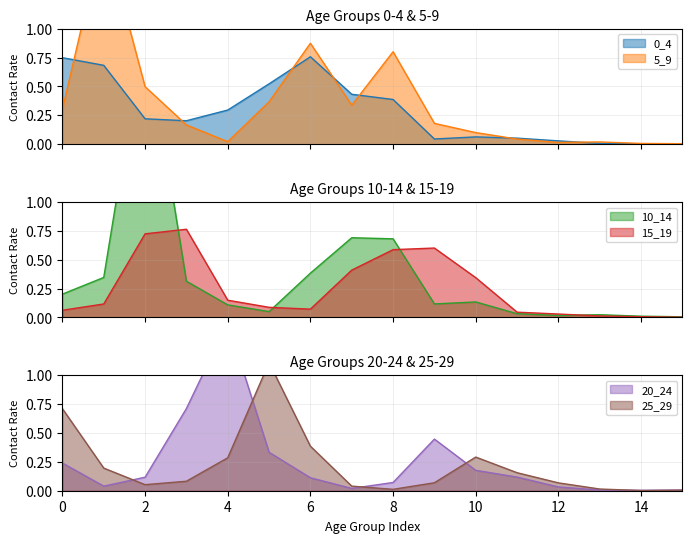

Reading right to left, what are all the values shown in this chart?

0_4: 15=0.0	14=0.0	13=0.0	12=0.0	11=0.1	10=0.1	9=0.0	8=0.4	7=0.4	6=0.8	5=0.5	4=0.3	3=0.2	2=0.2	1=0.7	0=0.7
5_9: 15=0.0	14=0.0	13=0.0	12=0.0	11=0.0	10=0.1	9=0.2	8=0.8	7=0.3	6=0.9	5=0.4	4=0.0	3=0.2	2=0.5	1=1.8	0=0.3
10_14: 15=0.0	14=0.0	13=0.0	12=0.0	11=0.0	10=0.1	9=0.1	8=0.7	7=0.7	6=0.4	5=0.1	4=0.1	3=0.3	2=2.5	1=0.3	0=0.2
15_19: 15=0.0	14=0.0	13=0.0	12=0.0	11=0.0	10=0.3	9=0.6	8=0.6	7=0.4	6=0.1	5=0.1	4=0.1	3=0.8	2=0.7	1=0.1	0=0.1
20_24: 15=0.0	14=0.0	13=0.0	12=0.0	11=0.1	10=0.2	9=0.4	8=0.1	7=0.0	6=0.1	5=0.3	4=1.5	3=0.7	2=0.1	1=0.0	0=0.2
25_29: 15=0.0	14=0.0	13=0.0	12=0.1	11=0.2	10=0.3	9=0.1	8=0.0	7=0.0	6=0.4	5=1.1	4=0.3	3=0.1	2=0.1	1=0.2	0=0.7